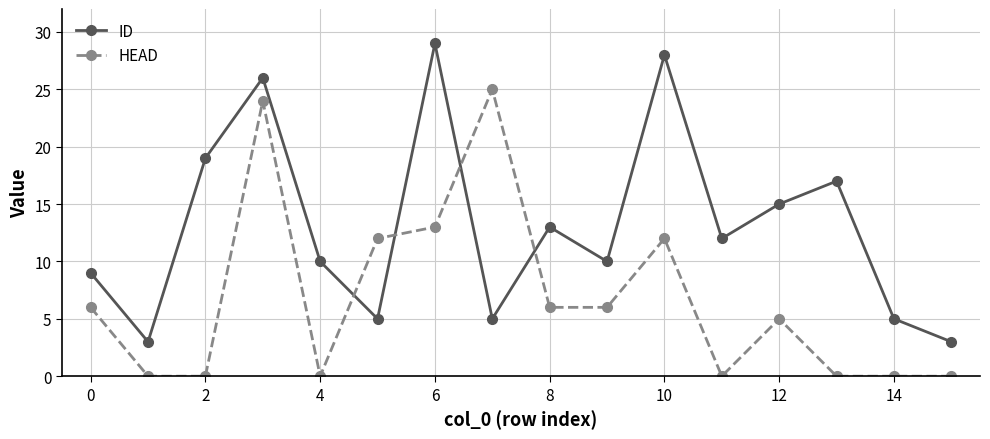

Rank the series by their maximum value, from highest to lowest.

ID, HEAD